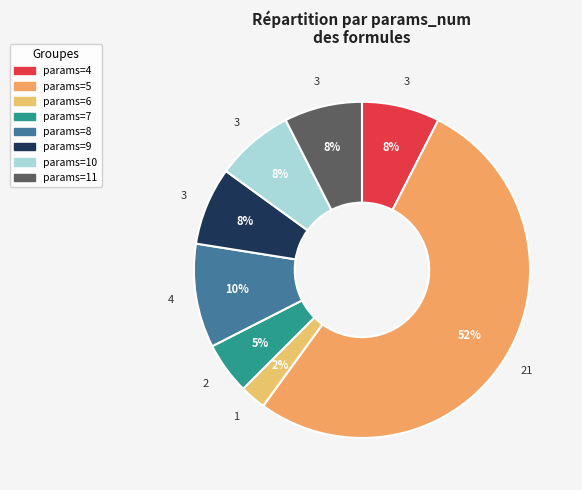

Is there a majority slice in this chart?

Yes